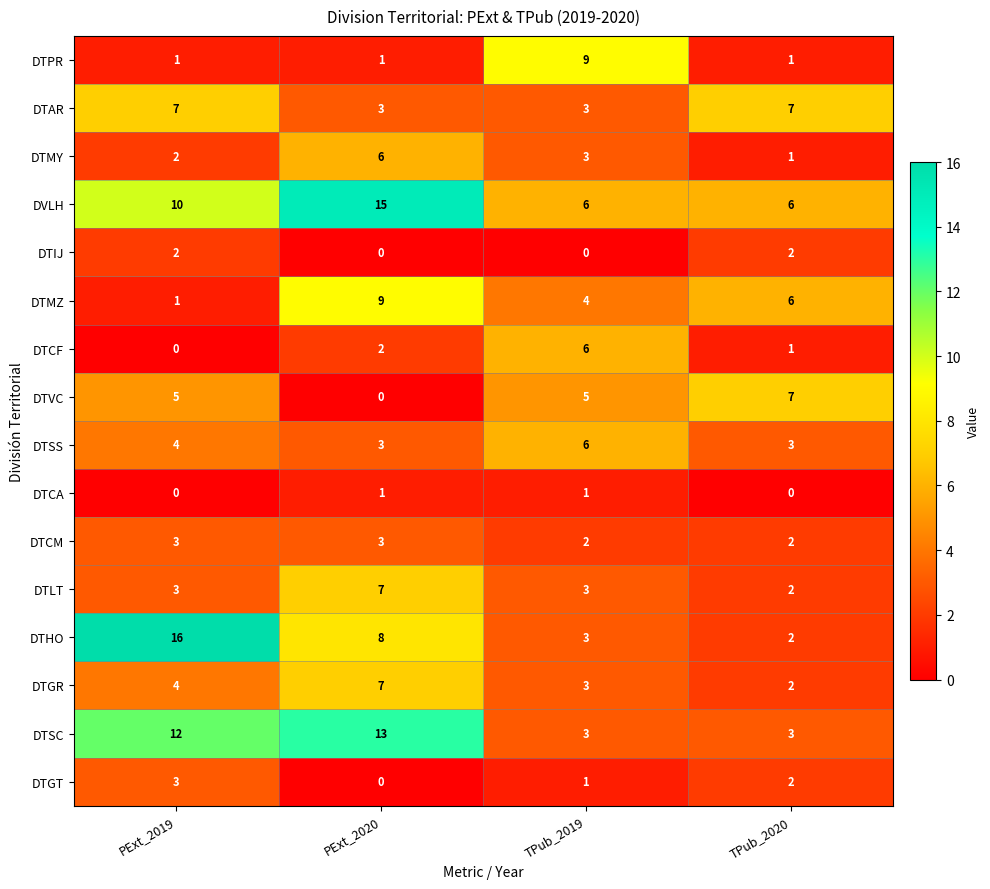

Which series has the widest spread of values?

DTHO